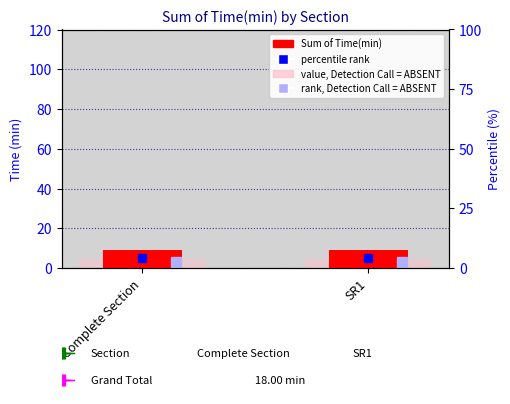

What is the label of the 1st bar from the left?

Complete Section